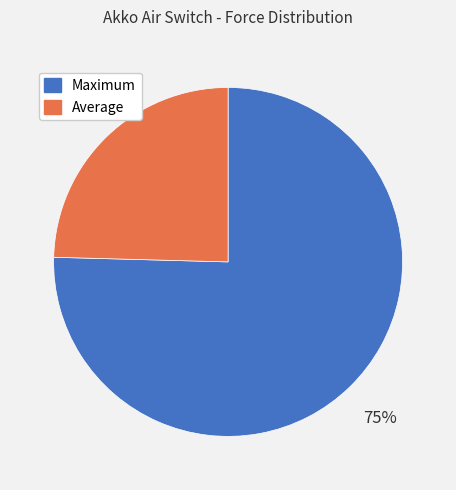

What is the smallest slice in the pie chart?

Average